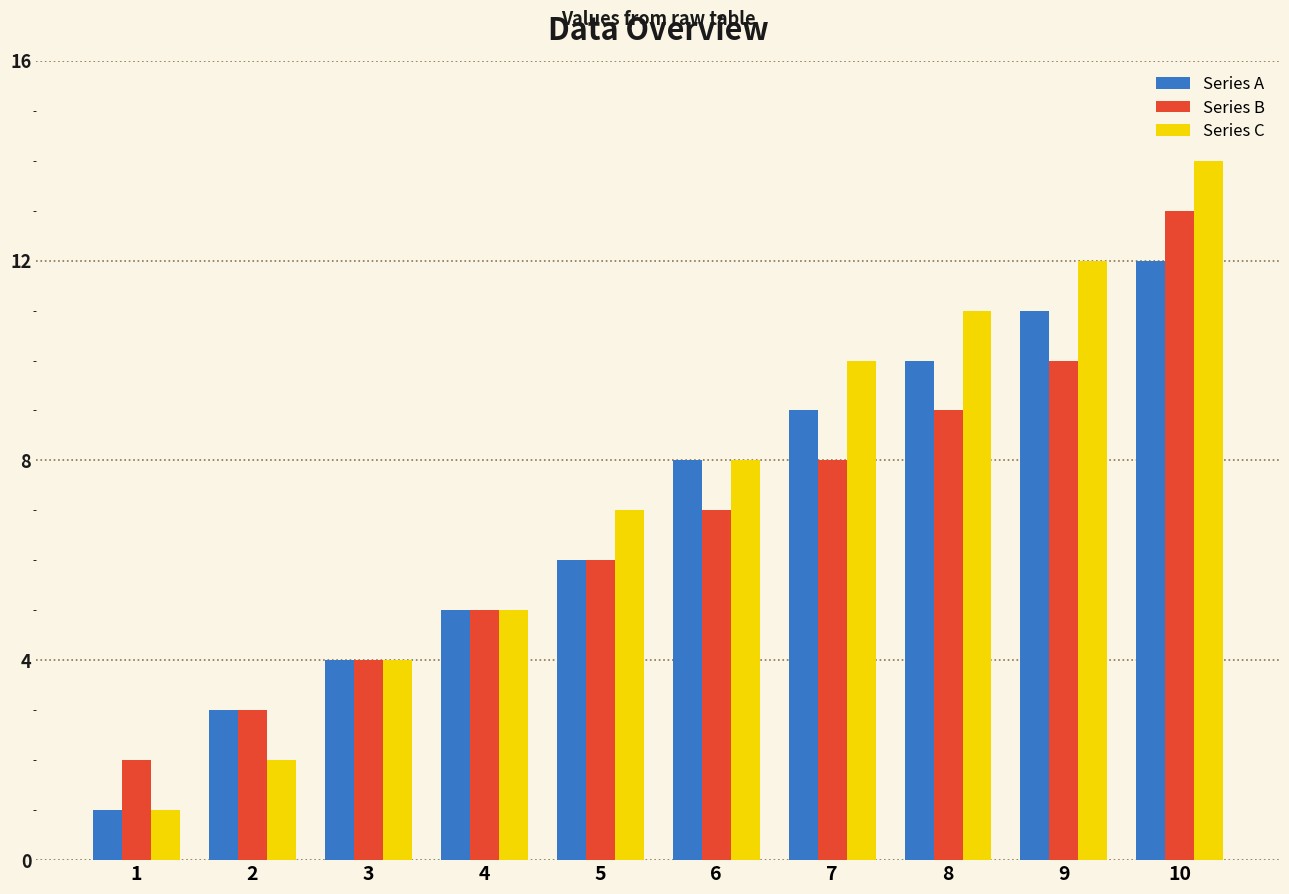

How many bars are there in total?

30